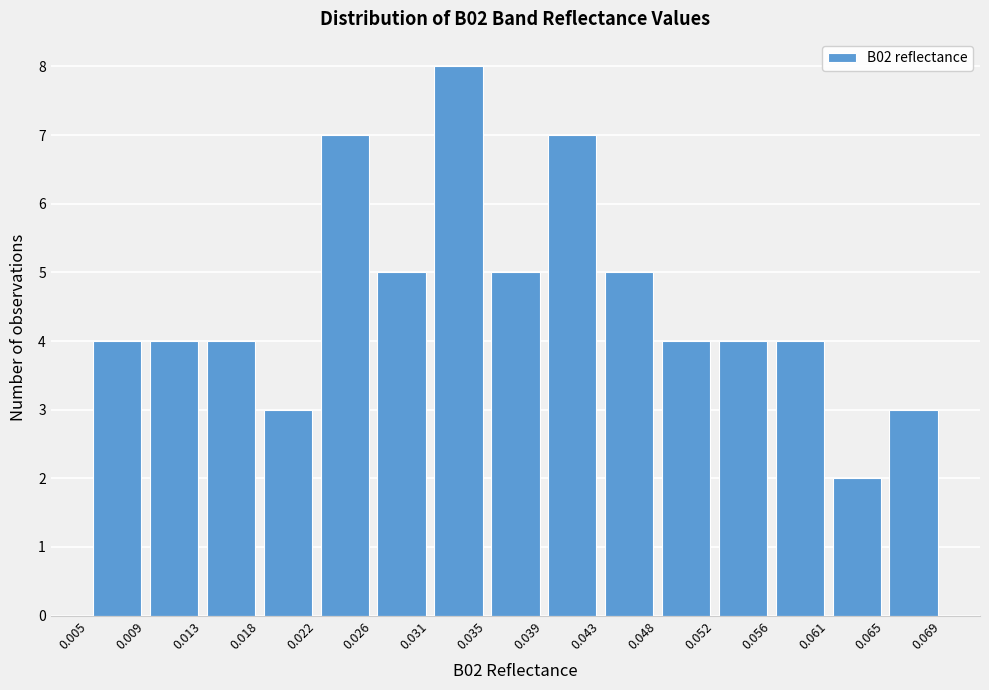

Reading left to right, list every bar in this chart as the range it spans on the x-axis followed by its height. The values are not printed on the chart, so give them approximately, as read against the axis.

0.005 to 0.009: 4
0.009 to 0.013: 4
0.013 to 0.018: 4
0.018 to 0.022: 3
0.022 to 0.026: 7
0.026 to 0.031: 5
0.031 to 0.035: 8
0.035 to 0.039: 5
0.039 to 0.043: 7
0.043 to 0.048: 5
0.048 to 0.052: 4
0.052 to 0.056: 4
0.056 to 0.061: 4
0.061 to 0.065: 2
0.065 to 0.069: 3